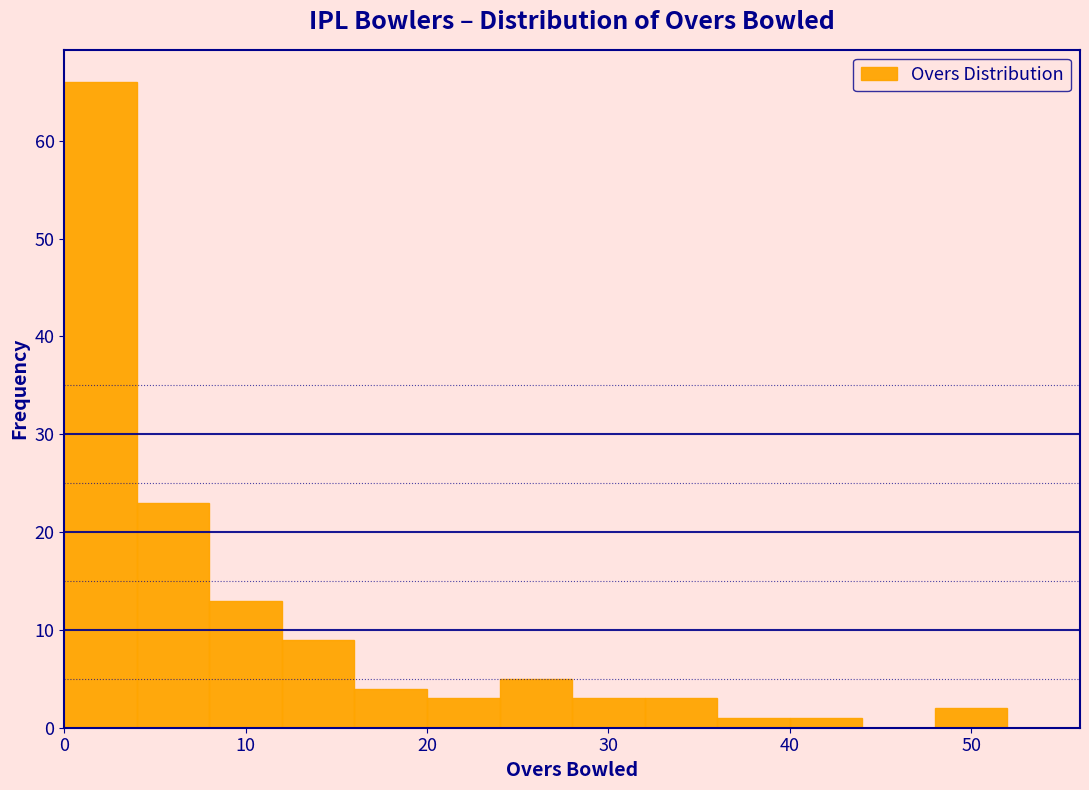

Which range on the x-axis has the tallest bar?

0 to 4